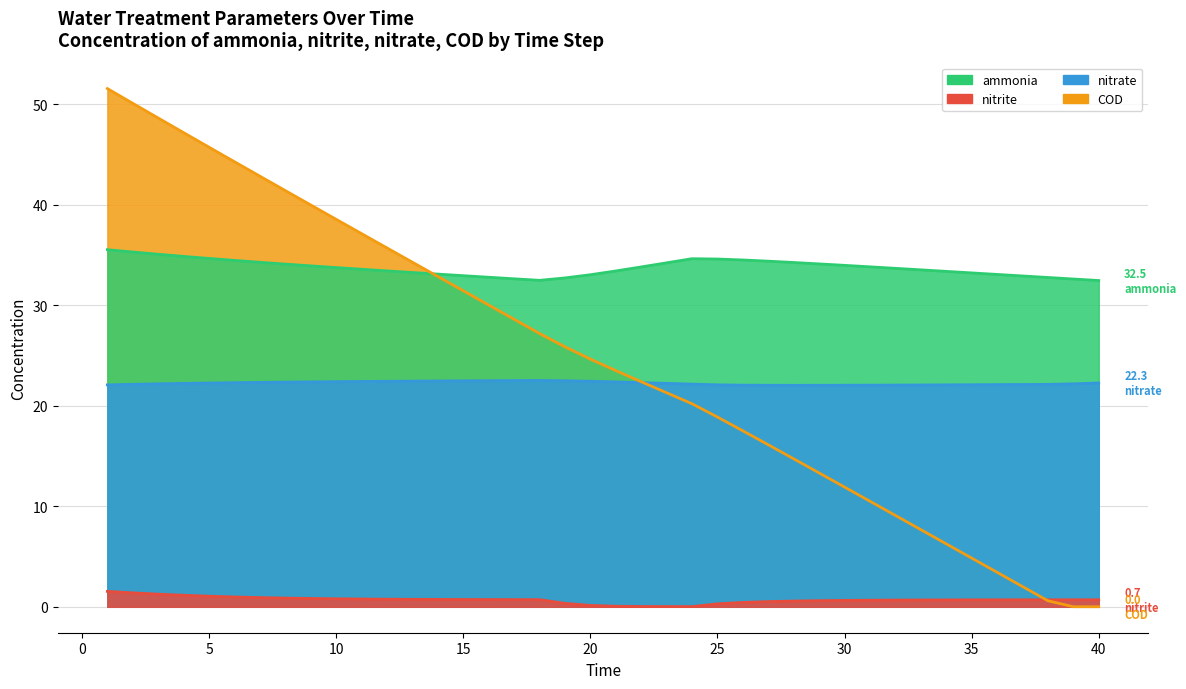

Reading left to right, transcribe all the data shown in this chart.

ammonia: 1=35.5	2=35.3	3=35.1	4=34.9	5=34.7	6=34.5	7=34.3	8=34.1	9=33.9	10=33.7	11=33.6	12=33.4	13=33.3	14=33.1	15=32.9	16=32.8	17=32.6	18=32.5	19=32.7	20=33.0	21=33.4	22=33.8	23=34.2	24=34.6	25=34.6	26=34.5	27=34.4	28=34.3	29=34.1	30=34.0	31=33.8	32=33.7	33=33.5	34=33.4	35=33.2	36=33.1	37=32.9	38=32.8	39=32.6	40=32.5
nitrite: 1=1.5	2=1.4	3=1.3	4=1.1	5=1.1	6=1.0	7=0.9	8=0.9	9=0.8	10=0.8	11=0.8	12=0.8	13=0.7	14=0.7	15=0.7	16=0.7	17=0.7	18=0.7	19=0.3	20=0.1	21=0.1	22=0.0	23=0.0	24=0.0	25=0.3	26=0.4	27=0.5	28=0.6	29=0.6	30=0.6	31=0.7	32=0.7	33=0.7	34=0.7	35=0.7	36=0.7	37=0.7	38=0.7	39=0.7	40=0.7
nitrate: 1=22.1	2=22.1	3=22.2	4=22.2	5=22.3	6=22.3	7=22.3	8=22.4	9=22.4	10=22.4	11=22.4	12=22.4	13=22.4	14=22.5	15=22.5	16=22.5	17=22.5	18=22.5	19=22.5	20=22.4	21=22.4	22=22.3	23=22.2	24=22.2	25=22.1	26=22.1	27=22.0	28=22.0	29=22.0	30=22.0	31=22.1	32=22.1	33=22.1	34=22.1	35=22.1	36=22.1	37=22.1	38=22.1	39=22.2	40=22.3
COD: 1=51.6	2=50.1	3=48.6	4=47.2	5=45.7	6=44.3	7=42.8	8=41.4	9=40.0	10=38.5	11=37.1	12=35.7	13=34.3	14=32.9	15=31.4	16=30.0	17=28.6	18=27.2	19=25.9	20=24.6	21=23.5	22=22.4	23=21.3	24=20.2	25=18.9	26=17.5	27=16.1	28=14.7	29=13.3	30=11.9	31=10.5	32=9.1	33=7.7	34=6.3	35=4.8	36=3.4	37=2.0	38=0.6	39=0.0	40=0.0